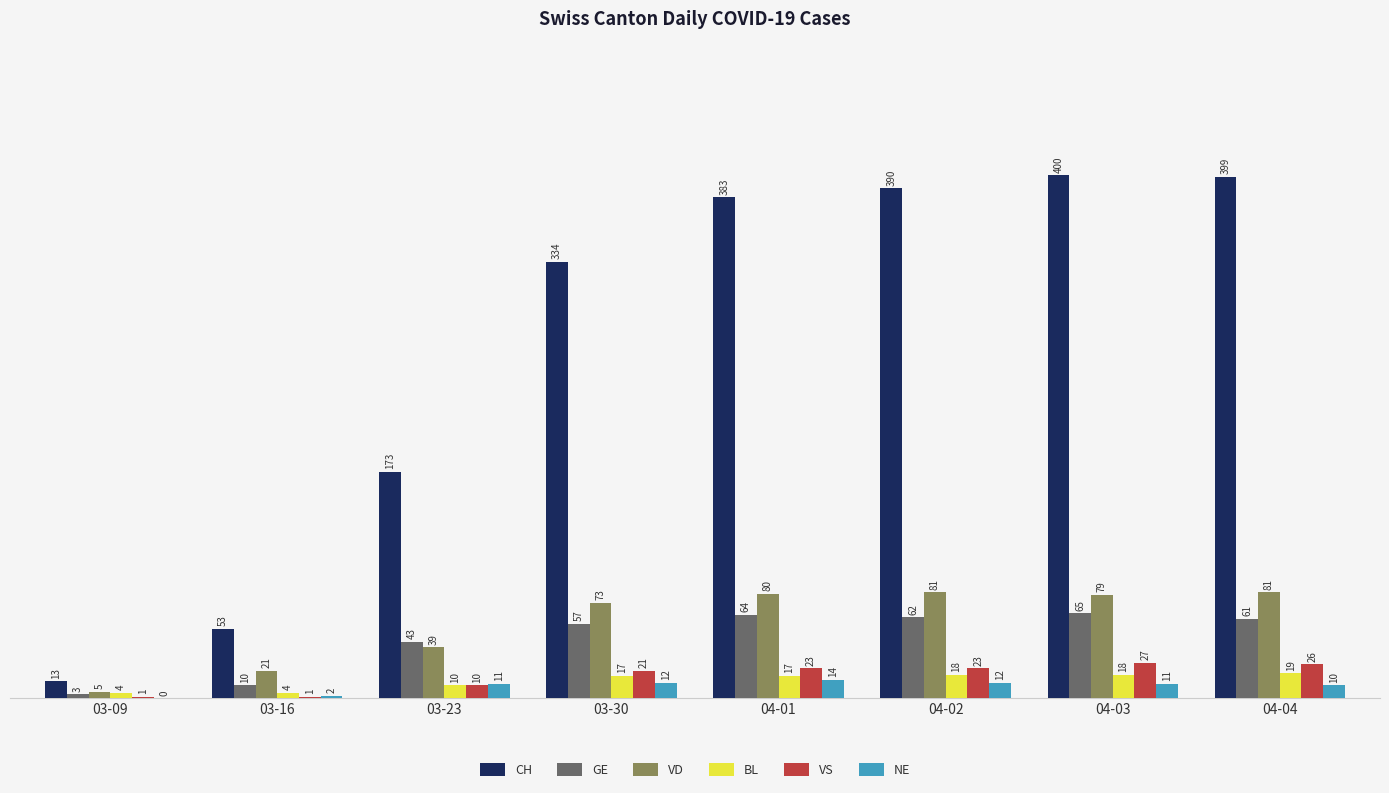

What is the average value of the GE series?

46